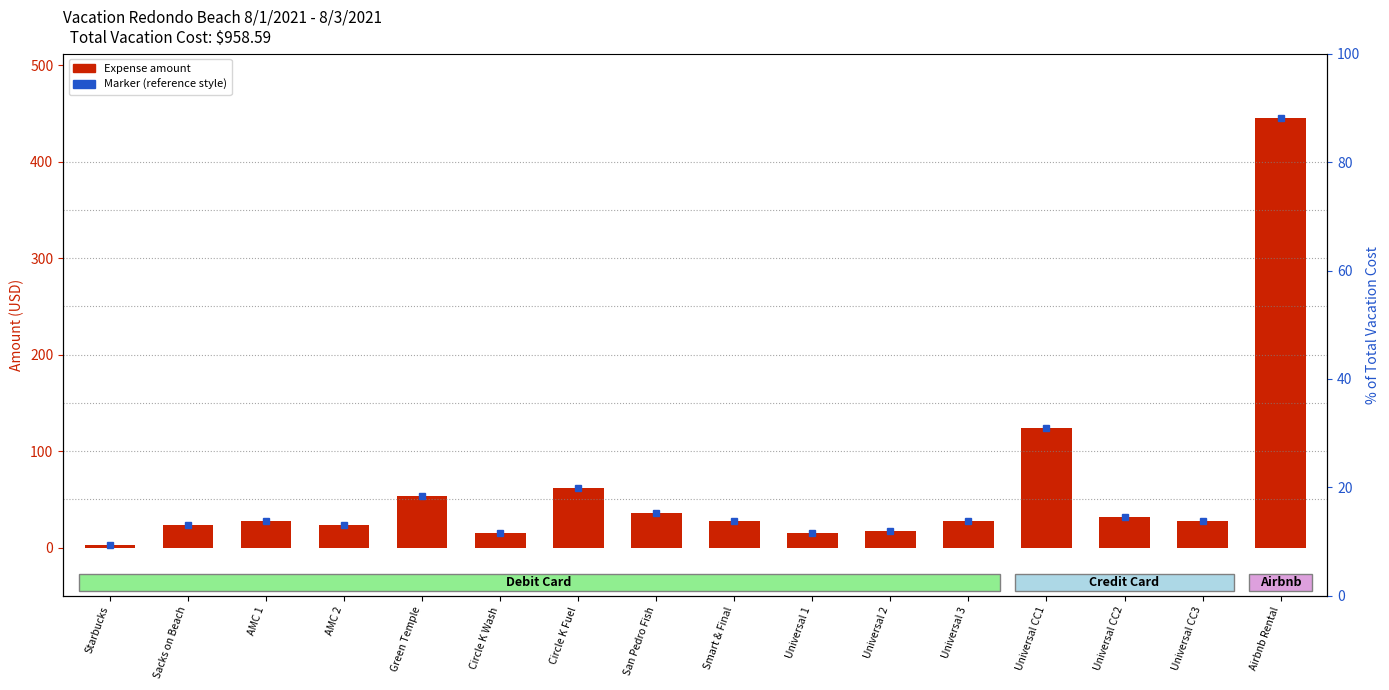

Which has a higher value, Airbnb Rental or Universal CC1?

Airbnb Rental